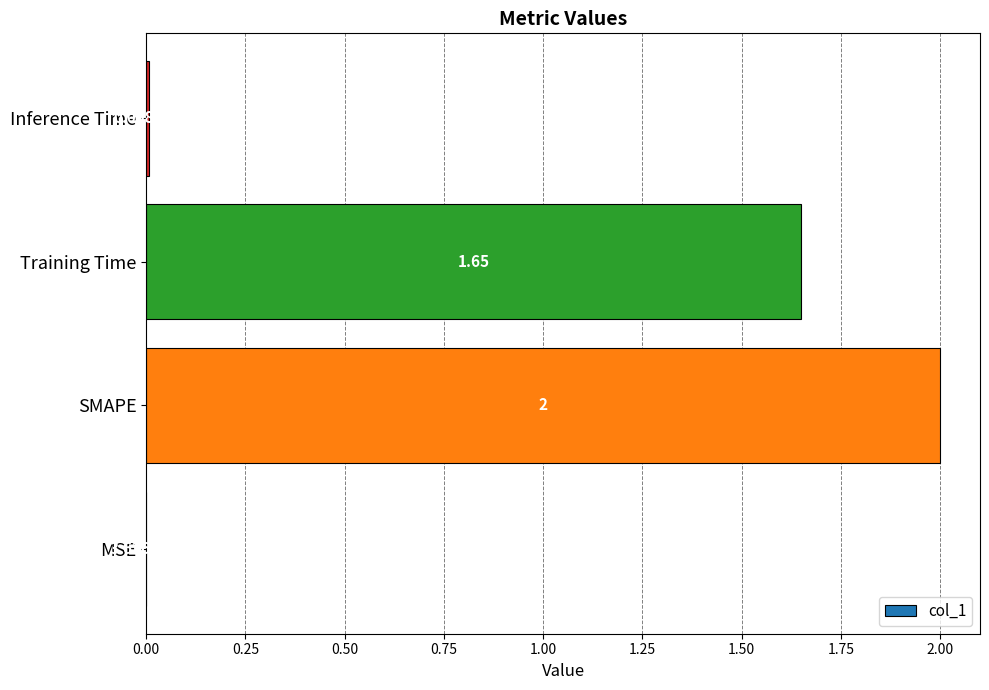

What is the sum of all values?

3.7